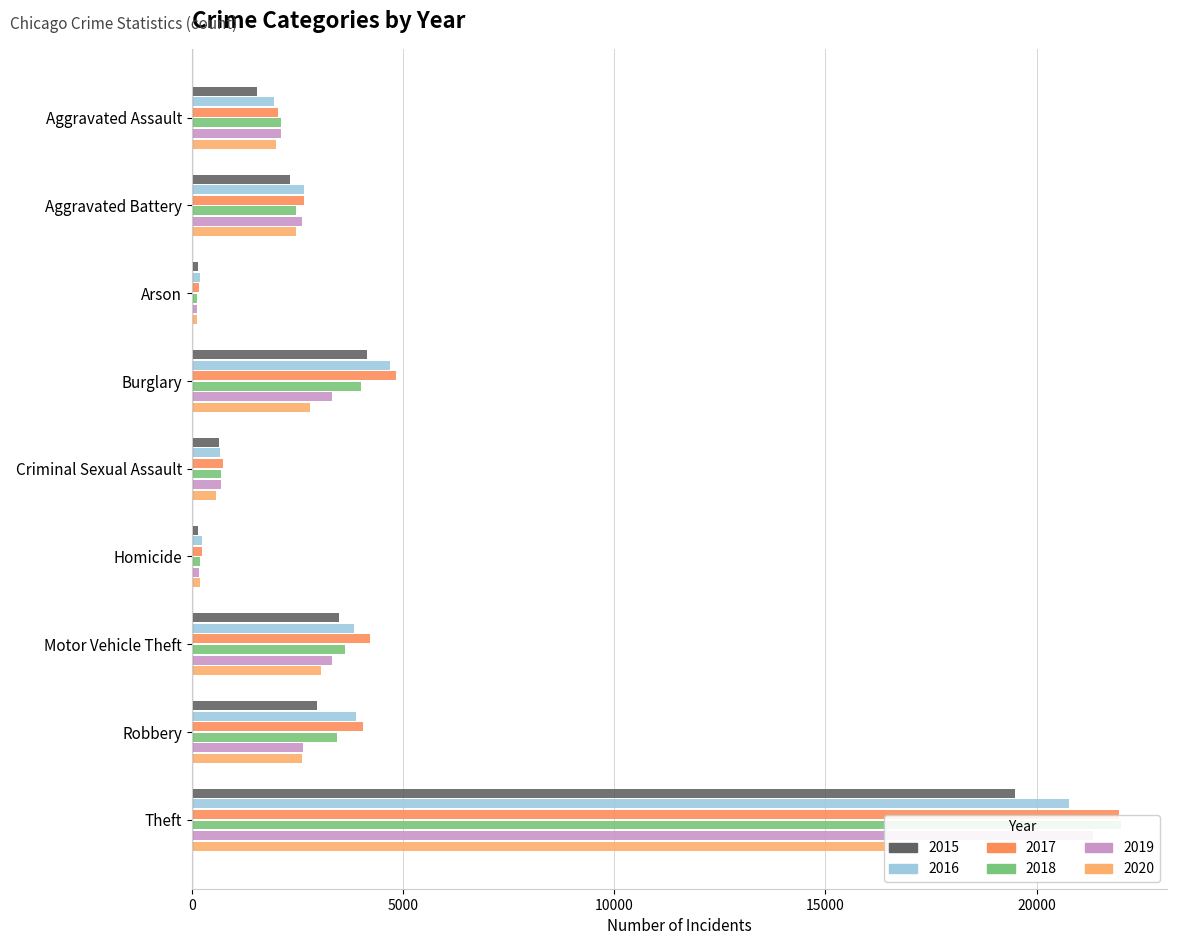

Reading left to right, list all the values displayed in this chart.

2015: Aggravated Assault=1537	Aggravated Battery=2323	Arson=144	Burglary=4143	Criminal Sexual Assault=633	Homicide=140	Motor Vehicle Theft=3476	Robbery=2959	Theft=19485
2016: Aggravated Assault=1953	Aggravated Battery=2659	Arson=188	Burglary=4695	Criminal Sexual Assault=670	Homicide=235	Motor Vehicle Theft=3847	Robbery=3881	Theft=20778
2017: Aggravated Assault=2048	Aggravated Battery=2654	Arson=170	Burglary=4840	Criminal Sexual Assault=742	Homicide=226	Motor Vehicle Theft=4222	Robbery=4040	Theft=21962
2018: Aggravated Assault=2106	Aggravated Battery=2472	Arson=114	Burglary=3999	Criminal Sexual Assault=686	Homicide=193	Motor Vehicle Theft=3622	Robbery=3441	Theft=21990
2019: Aggravated Assault=2110	Aggravated Battery=2595	Arson=129	Burglary=3321	Criminal Sexual Assault=694	Homicide=170	Motor Vehicle Theft=3324	Robbery=2625	Theft=21342
2020: Aggravated Assault=1997	Aggravated Battery=2468	Arson=128	Burglary=2801	Criminal Sexual Assault=576	Homicide=196	Motor Vehicle Theft=3047	Robbery=2598	Theft=16561